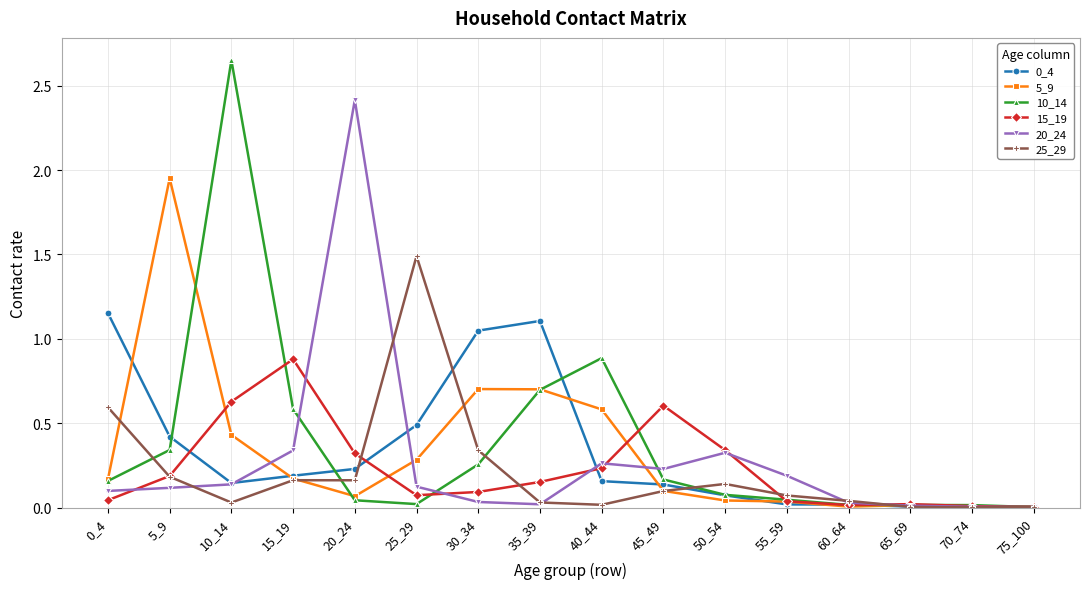

In 15_19, how many points are lower than both neighbors (excluding endpoints)?

2